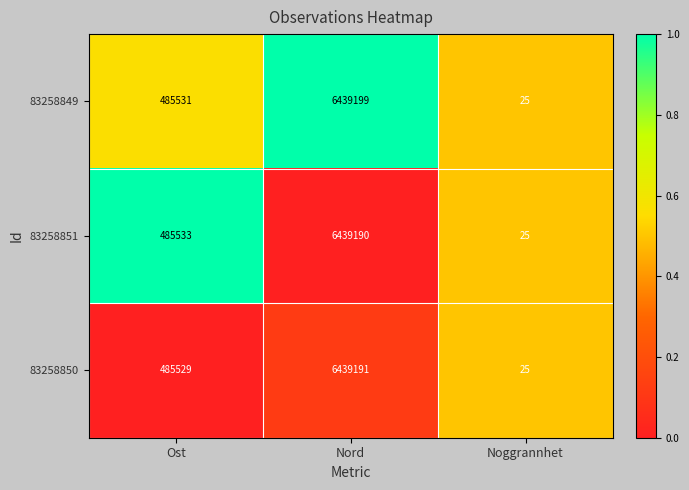

List the series in order of their overall mean, lowest first.

83258850, 83258851, 83258849